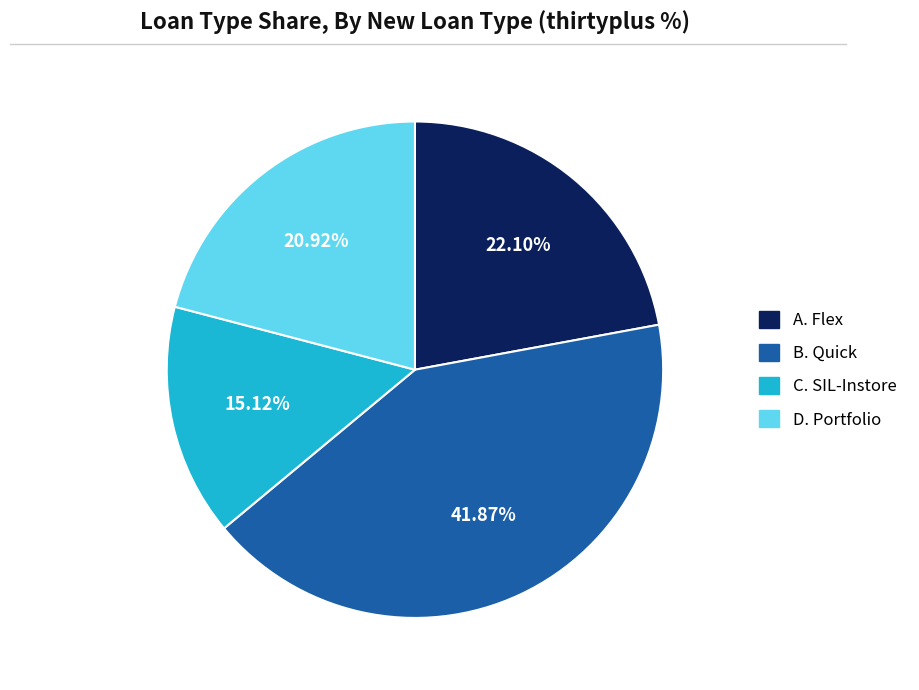

Which has a higher value, A. Flex or D. Portfolio?

A. Flex